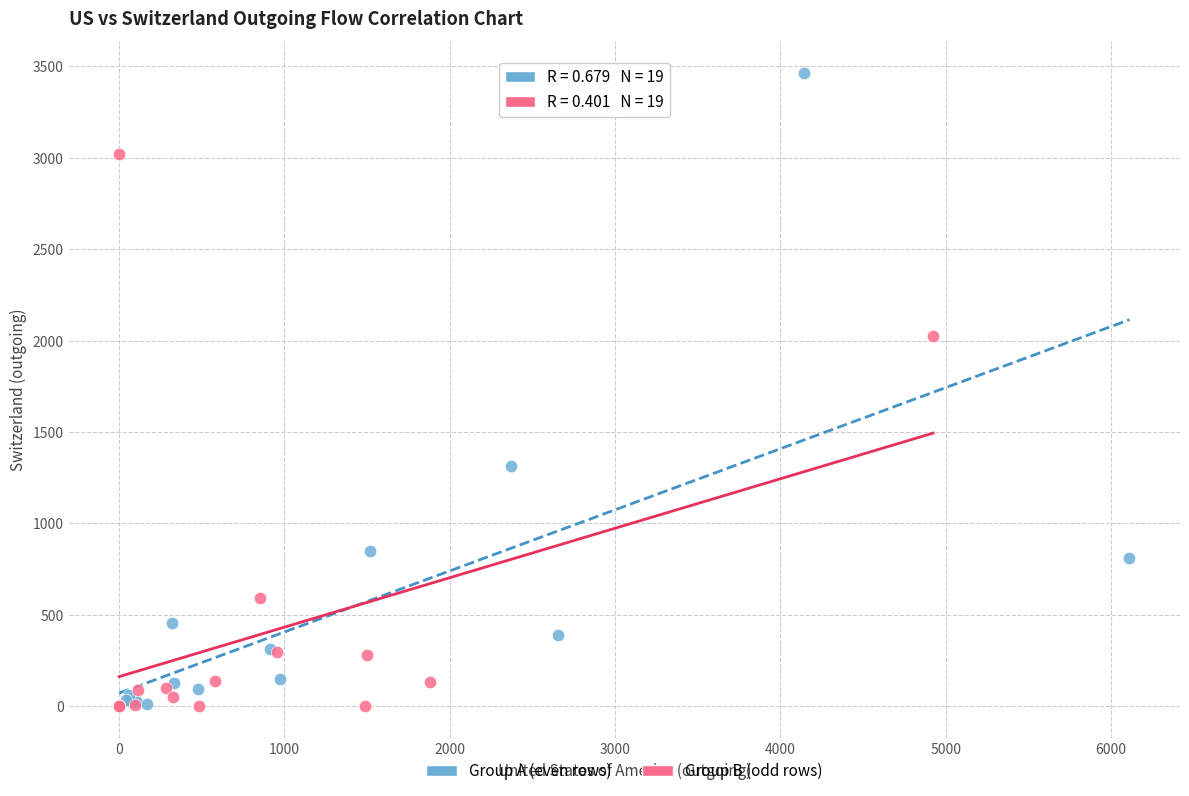

Which series contains the highest Y value?

Group A (even rows)